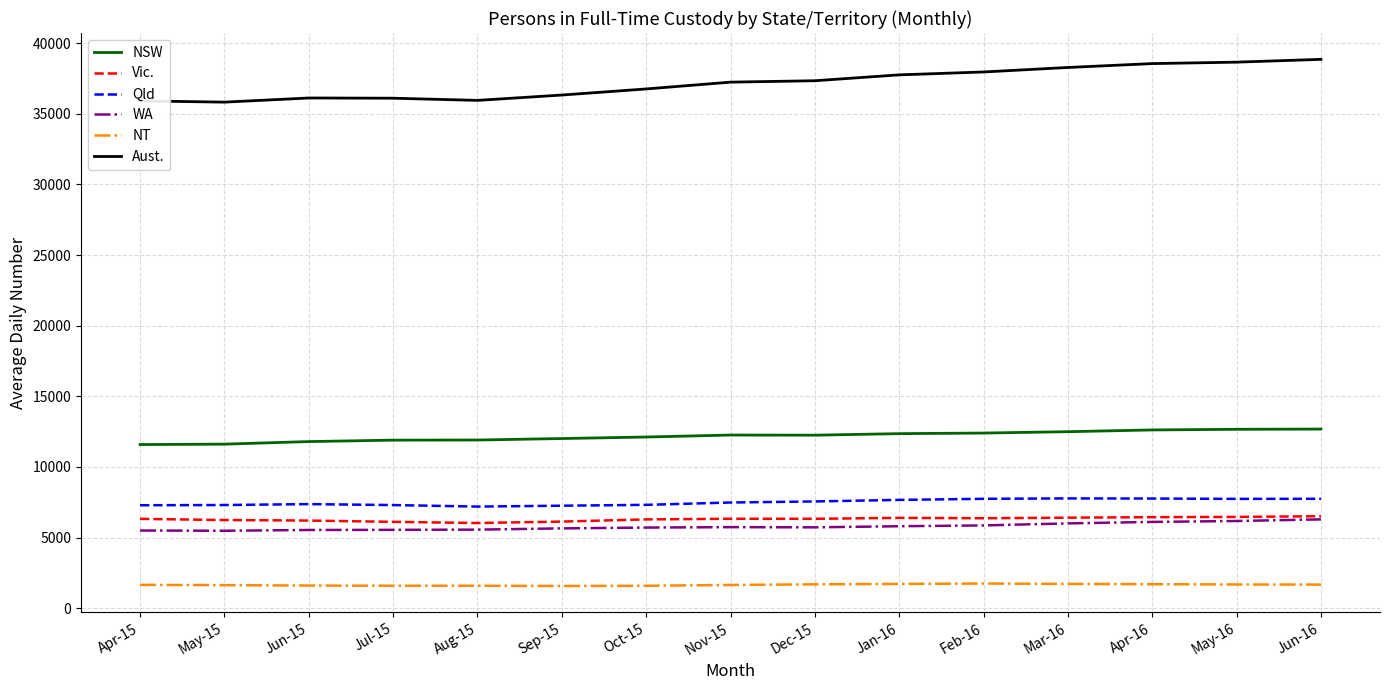

Is it true that WA equals 1402 at Mar-16?

False